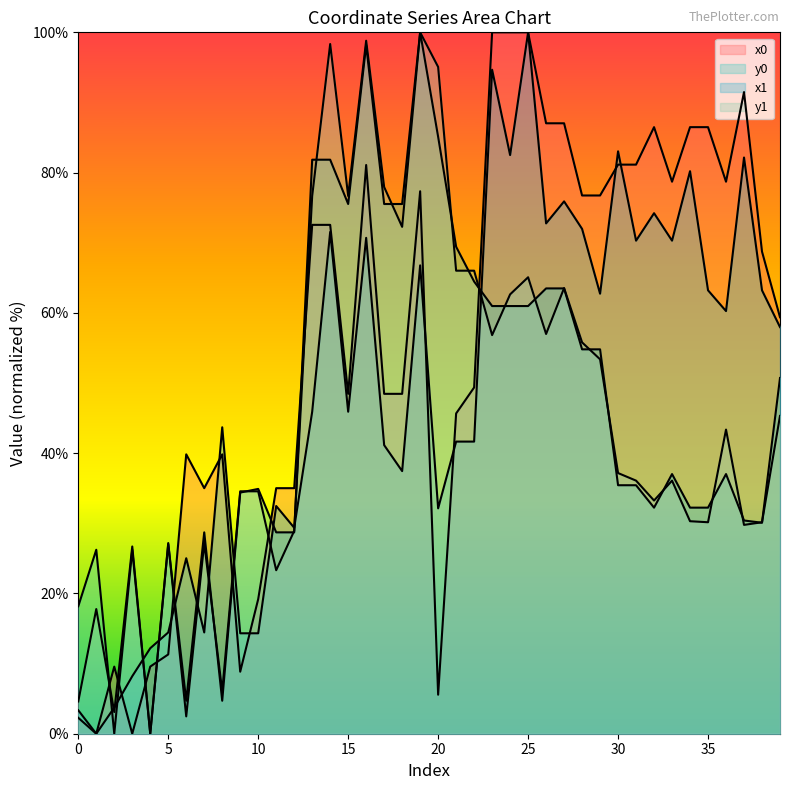

True or false: y1 and y0 cross at least once.

True